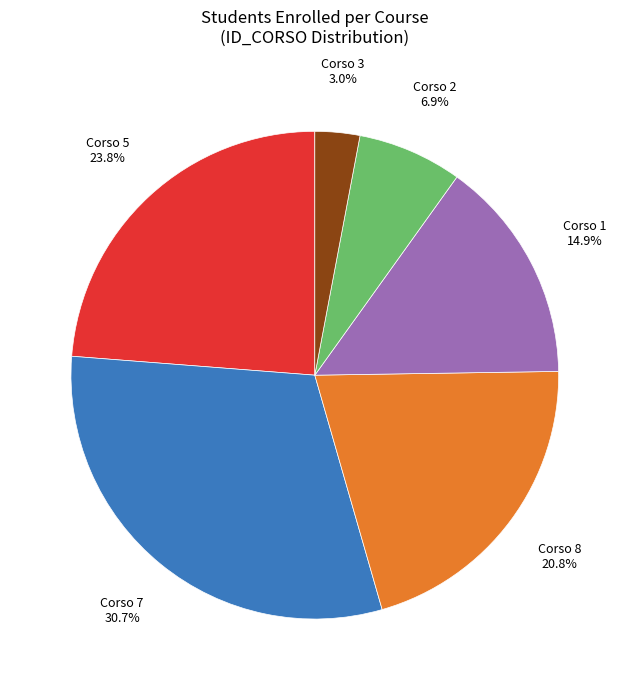

What is the total percentage of Corso 3 and Corso 7?

33.7%